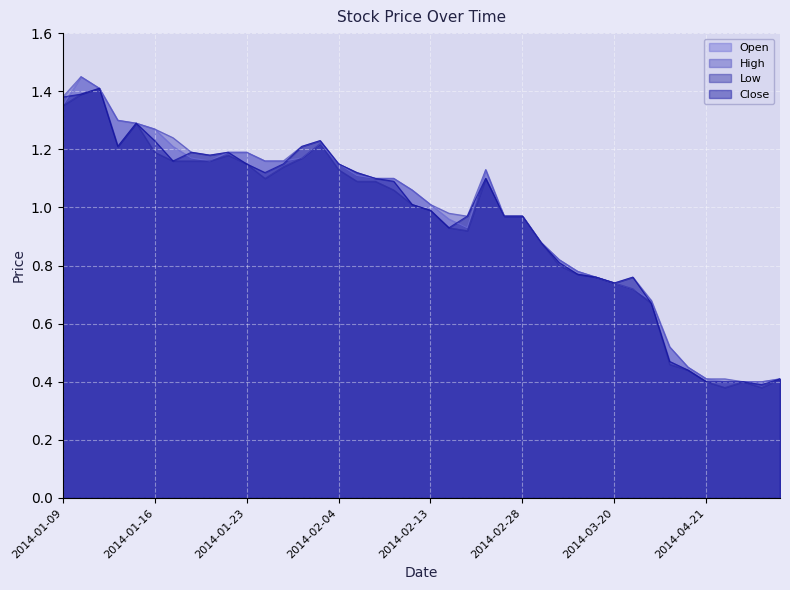

What is the average value of the Close series?

1.0